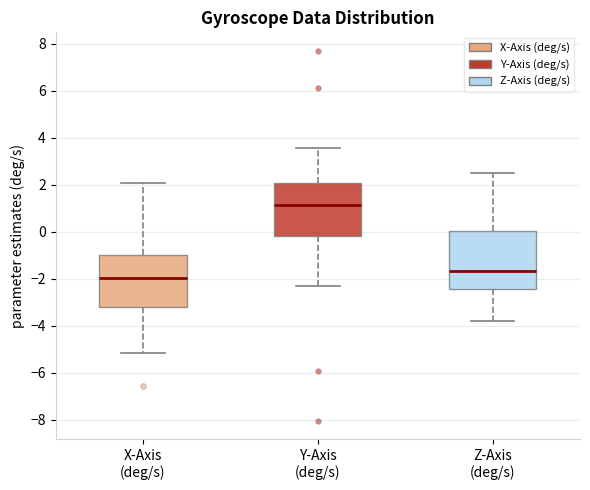

Where does the upper whisker of the box for X-Axis (deg/s) end on the y-axis? The values are not printed on the chart, so give them approximately, as read against the axis.

2.0